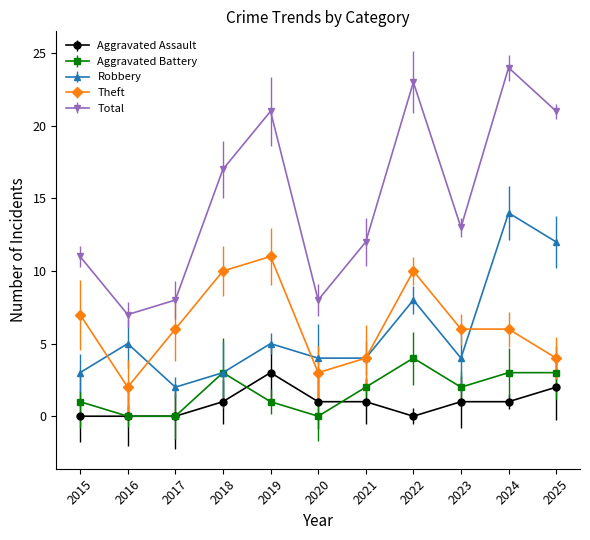

True or false: Robbery and Total intersect in this chart.

False